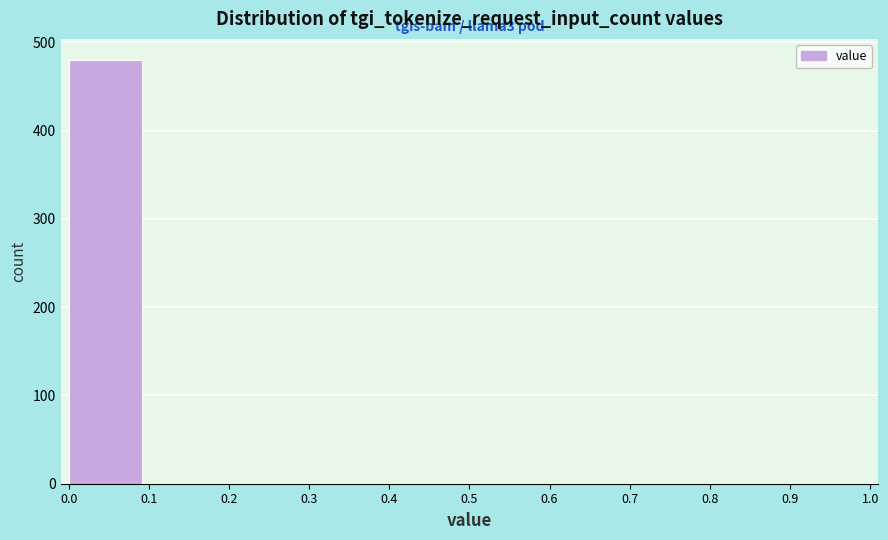

Which range on the x-axis has the tallest bar?

0.0 to 0.1